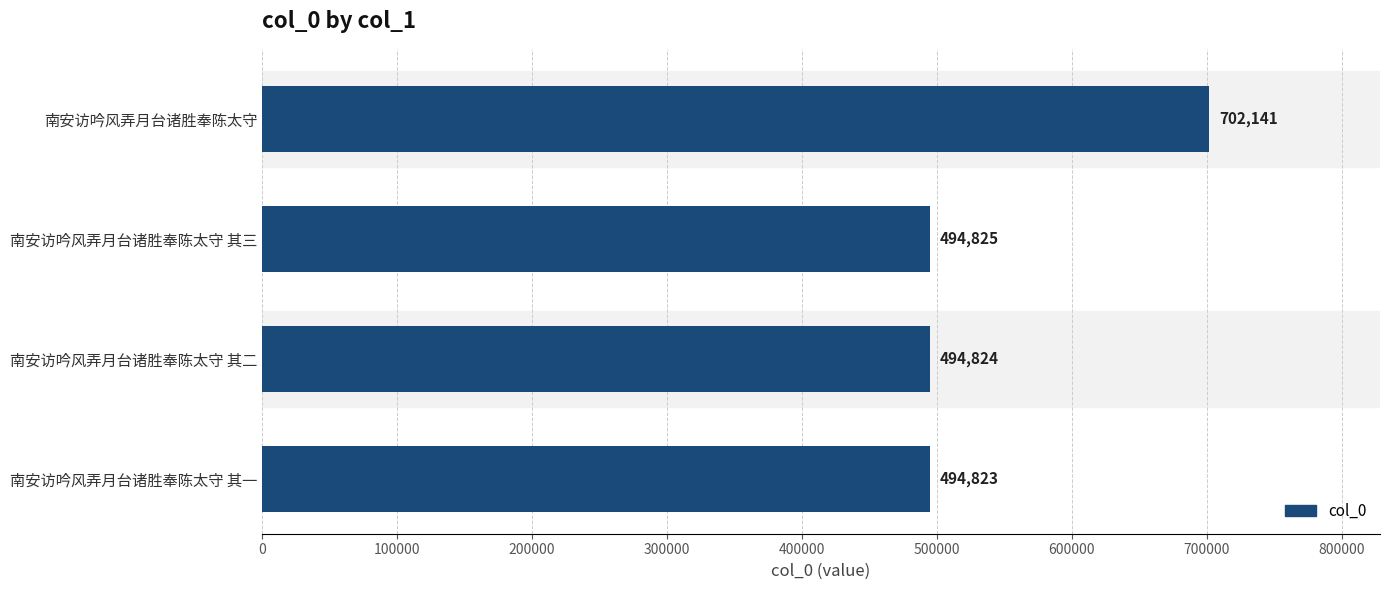

What is the smallest value displayed?

494823